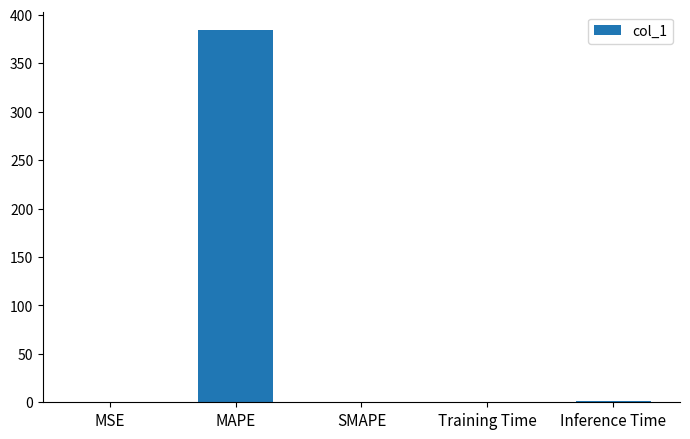

What is the greatest value displayed?

384.1